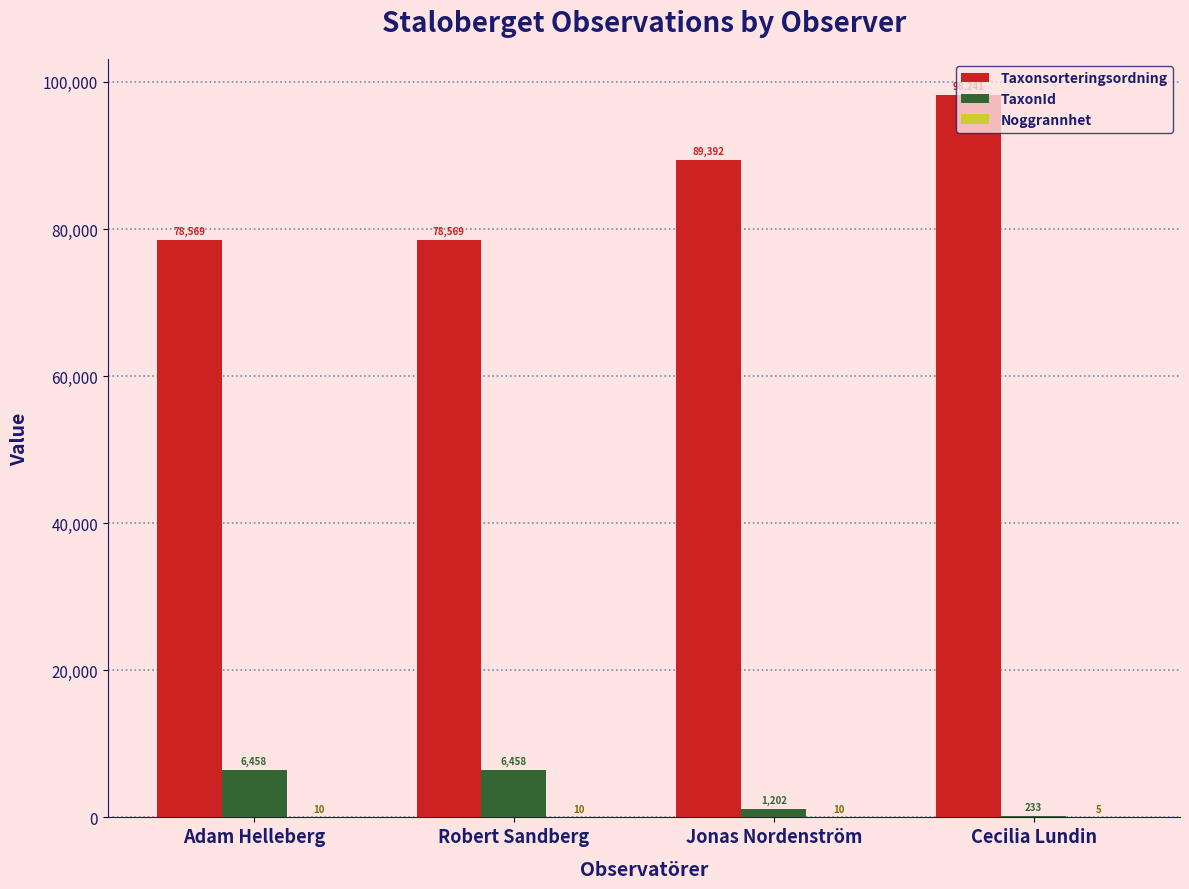

How many TaxonId values are between 1202 and 6458?

3